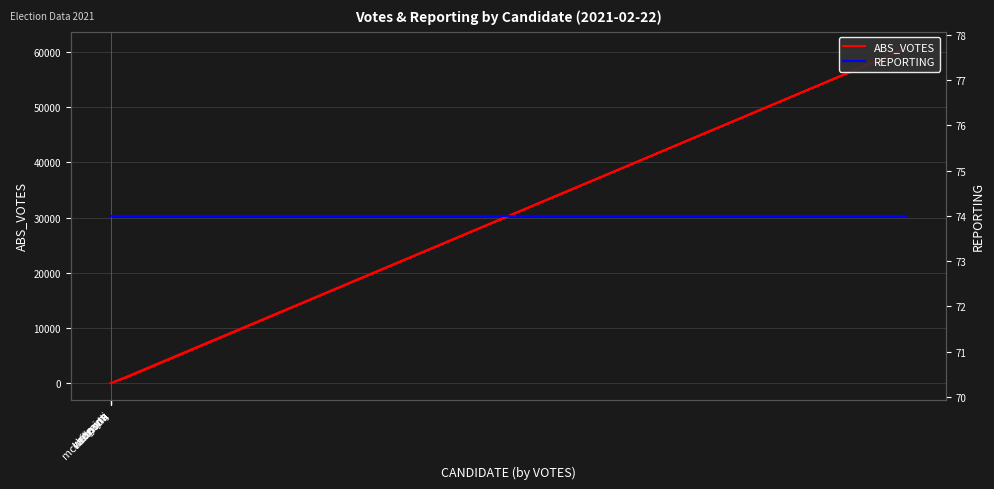

Rank the categories by REPORTING value from highest to lowest.

collinsda, cornynj, hegarm, mckennonk, write-ins